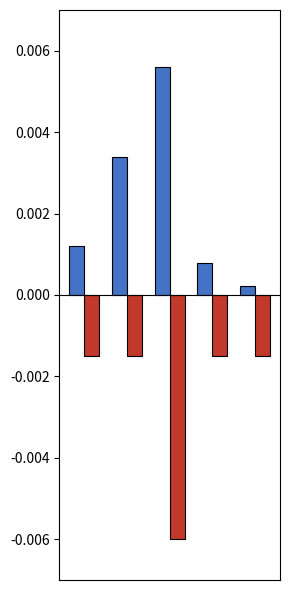

Does the chart contain stacked bars?

No